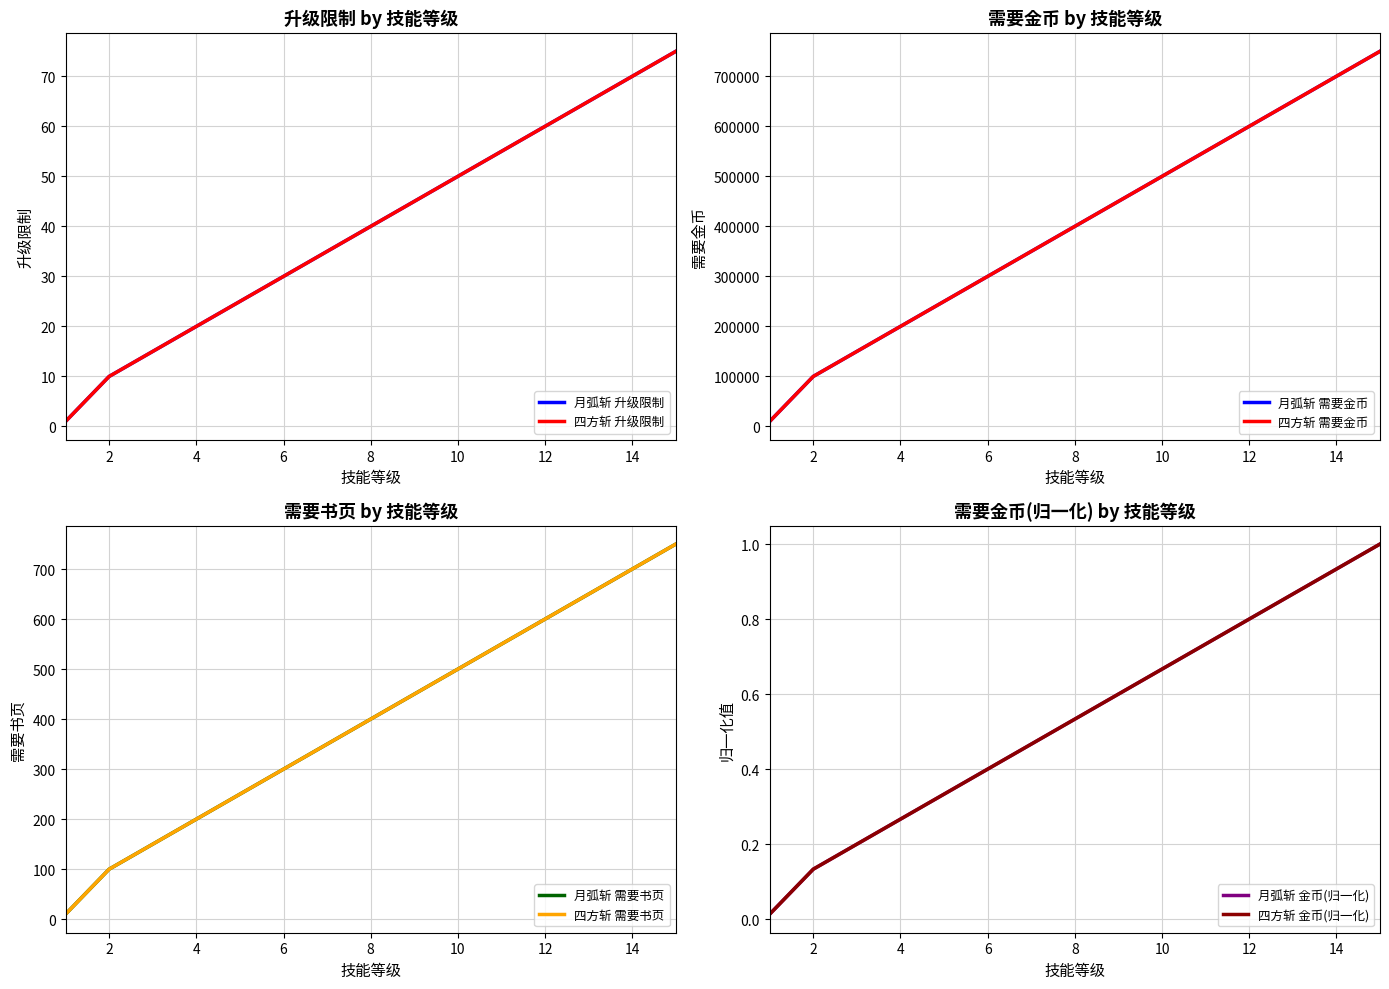

What is the sum of the 需要书页(四方斩) values at 6 and 7?

650